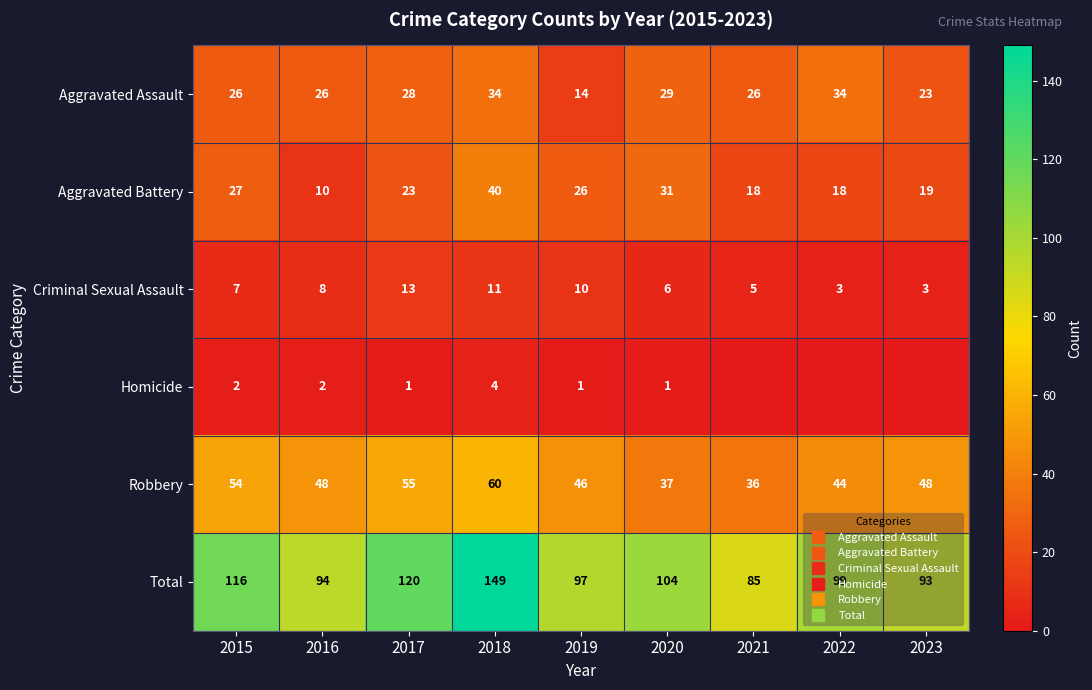

What is the difference between the maximum and minimum values in the Aggravated Assault series?

20